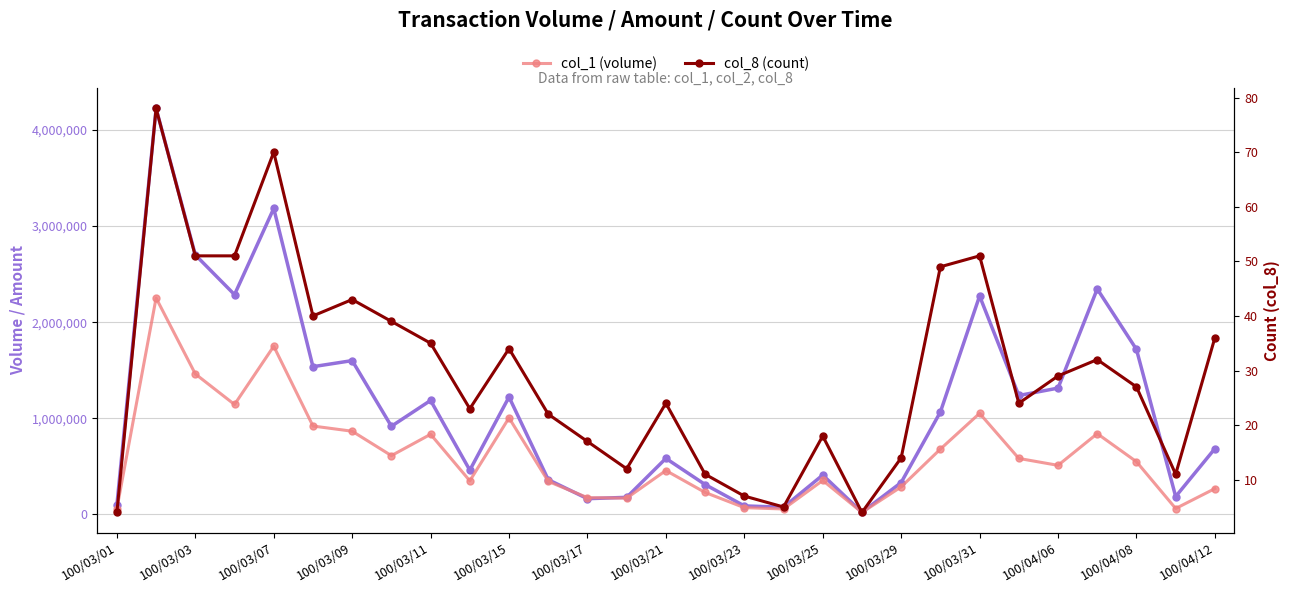

How many distinct data groups are displayed?

3